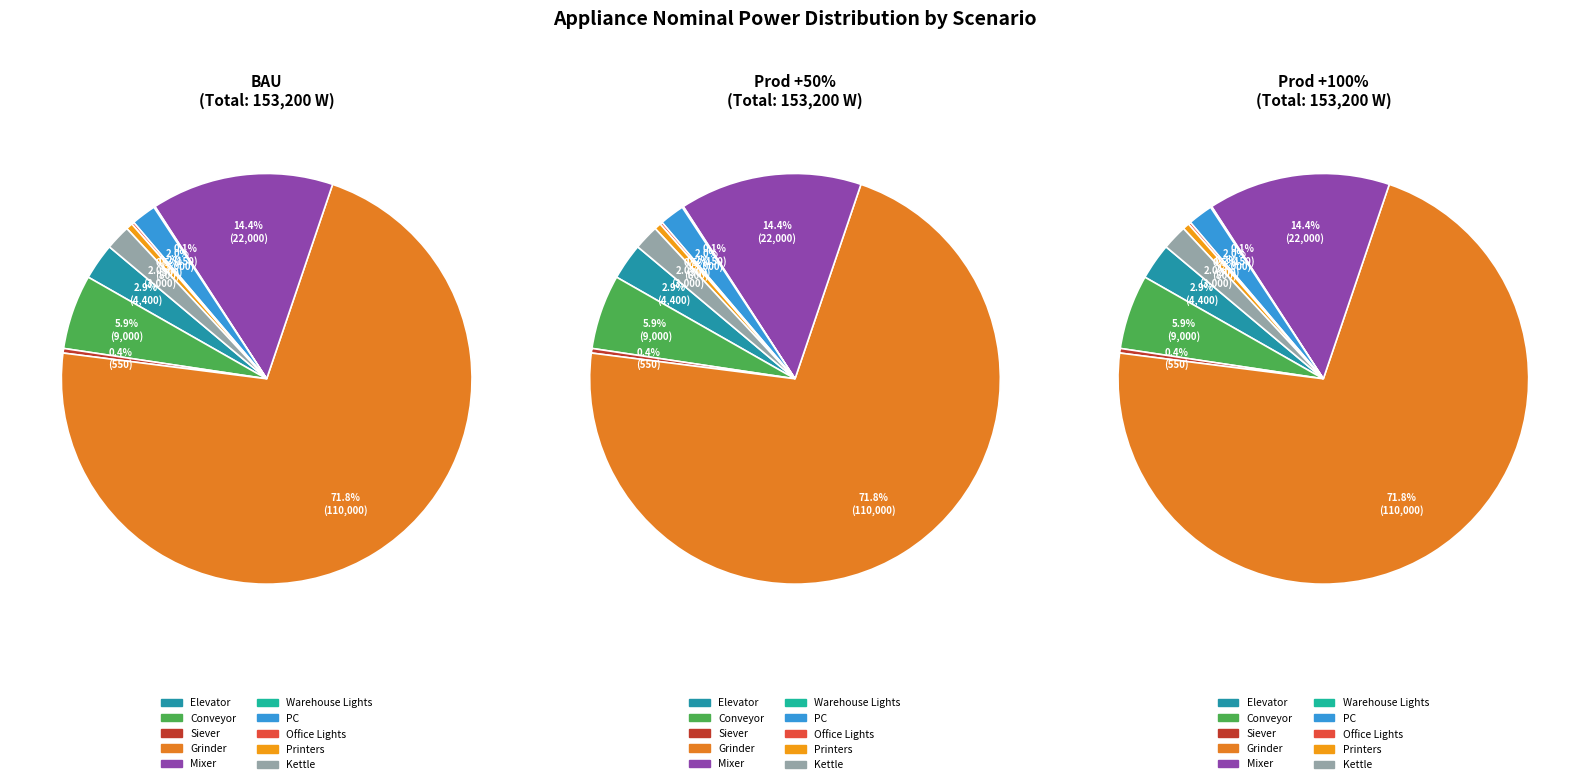

Is there any slice that represents more than half of the pie?

Yes